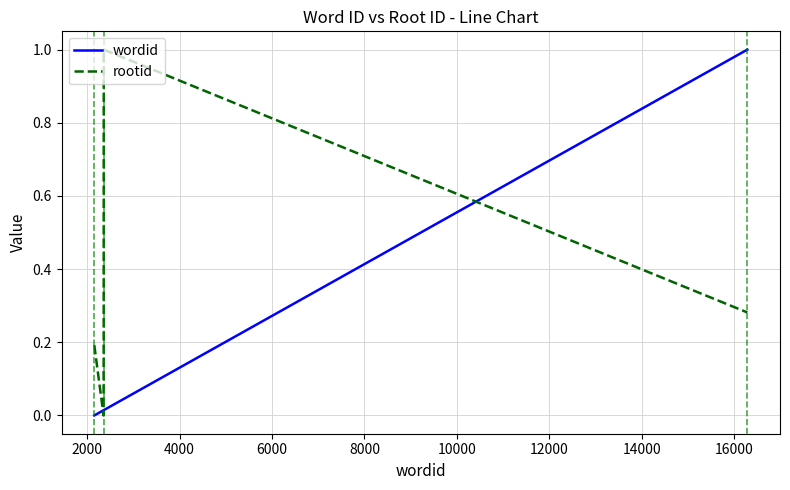

List the series in order of their overall mean, highest first.

rootid, wordid